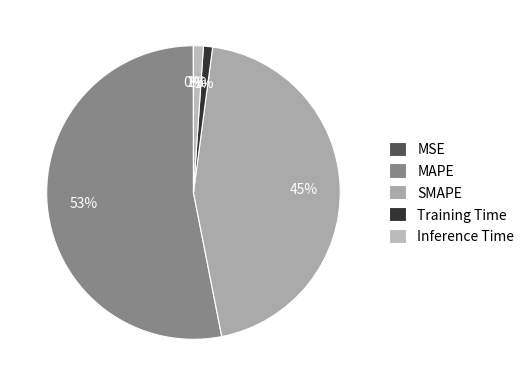

Is the sum of Training Time and MAPE greater than half?

Yes